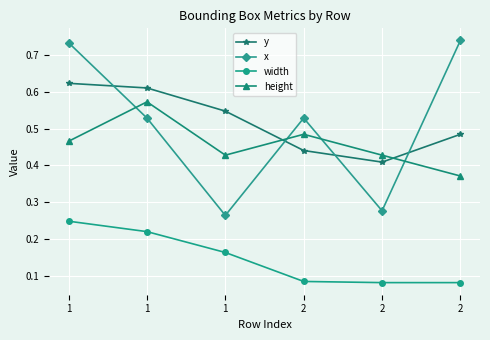

Reading left to right, extract all data points from this chart.

y: 1=0.6	1=0.6	1=0.5	2=0.4	2=0.4	2=0.5
x: 1=0.7	1=0.5	1=0.3	2=0.5	2=0.3	2=0.7
width: 1=0.2	1=0.2	1=0.2	2=0.1	2=0.1	2=0.1
height: 1=0.5	1=0.6	1=0.4	2=0.5	2=0.4	2=0.4